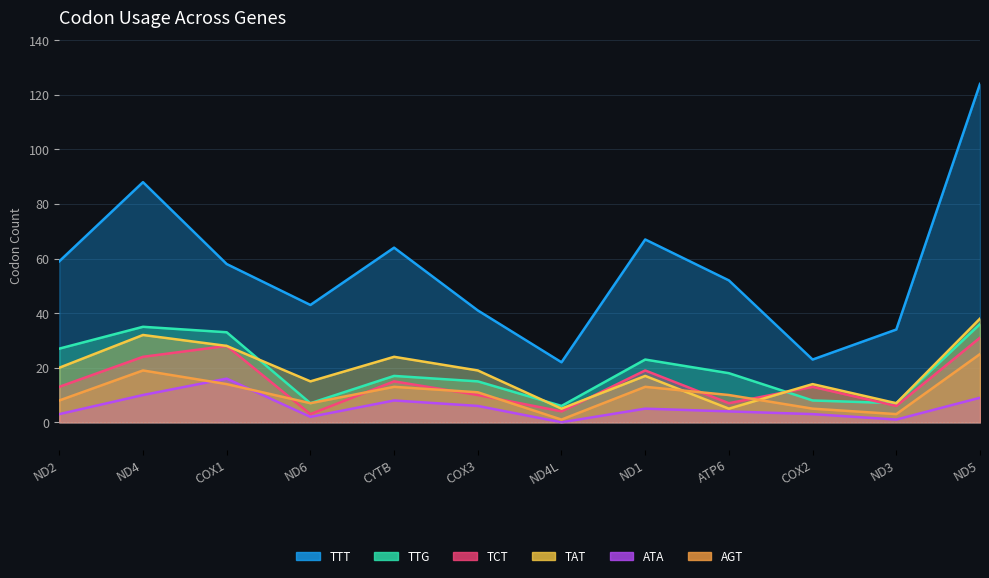

What is the sum of the ATA values at COX2 and ND6?

5